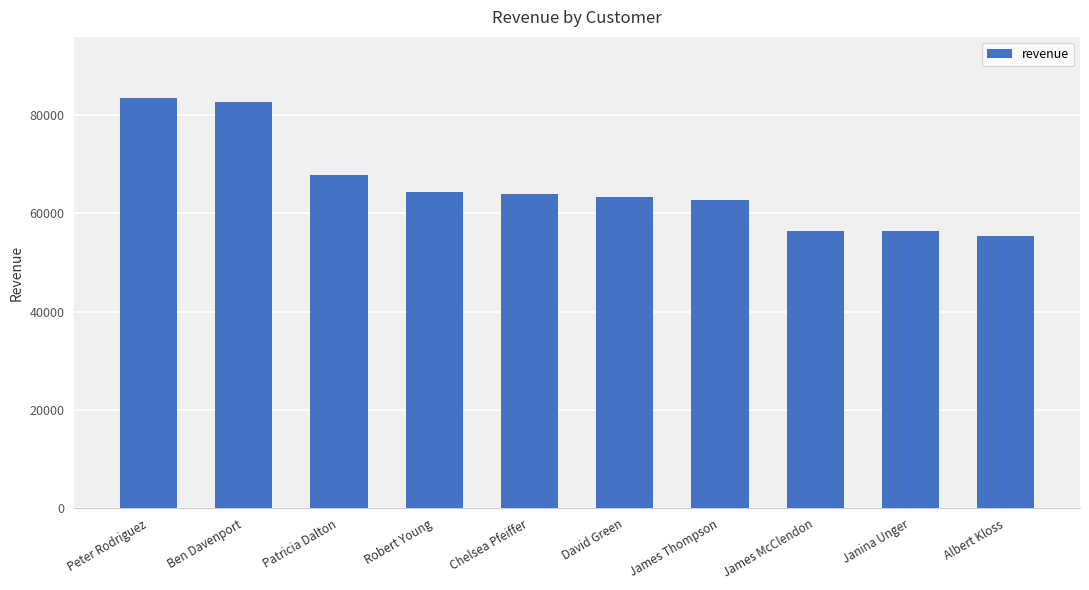

Which category has the lowest value across all series?

Albert Kloss